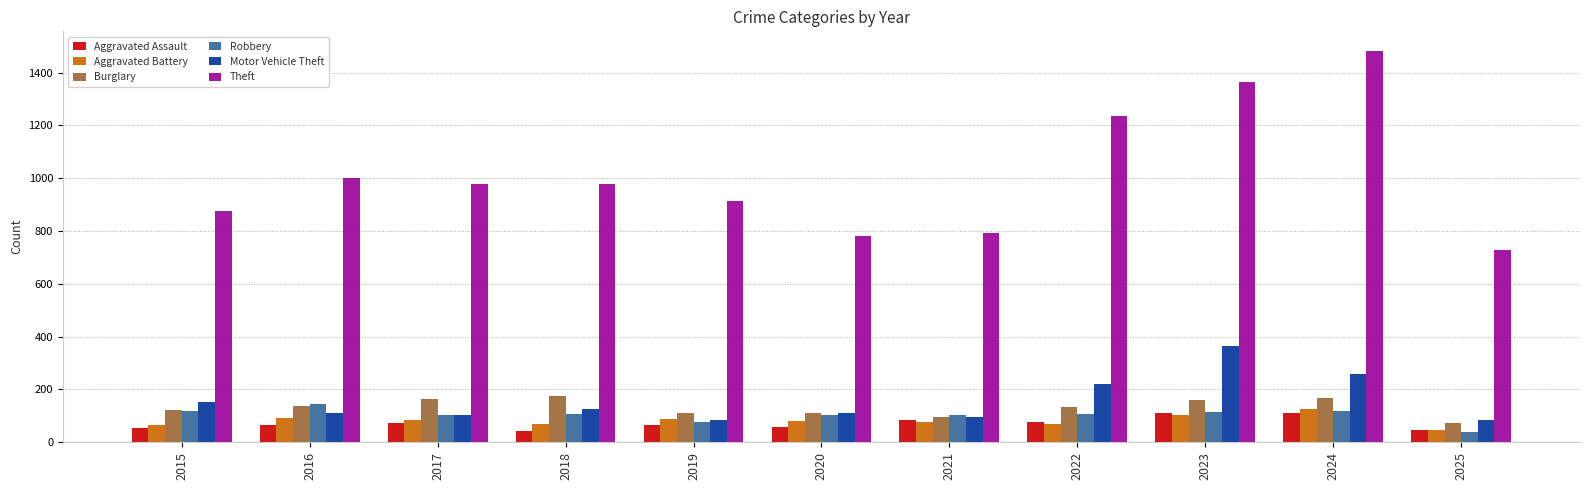

Is it true that Burglary equals 60 at 2017?

False